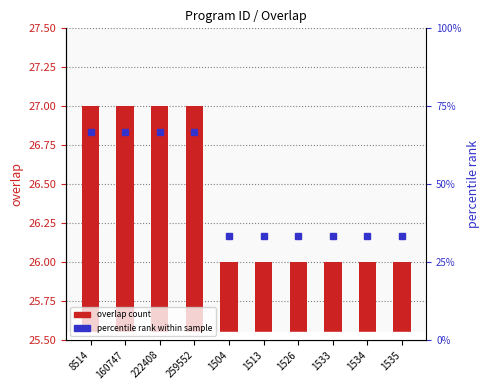

How many values in the overlap series exceed 26?

4